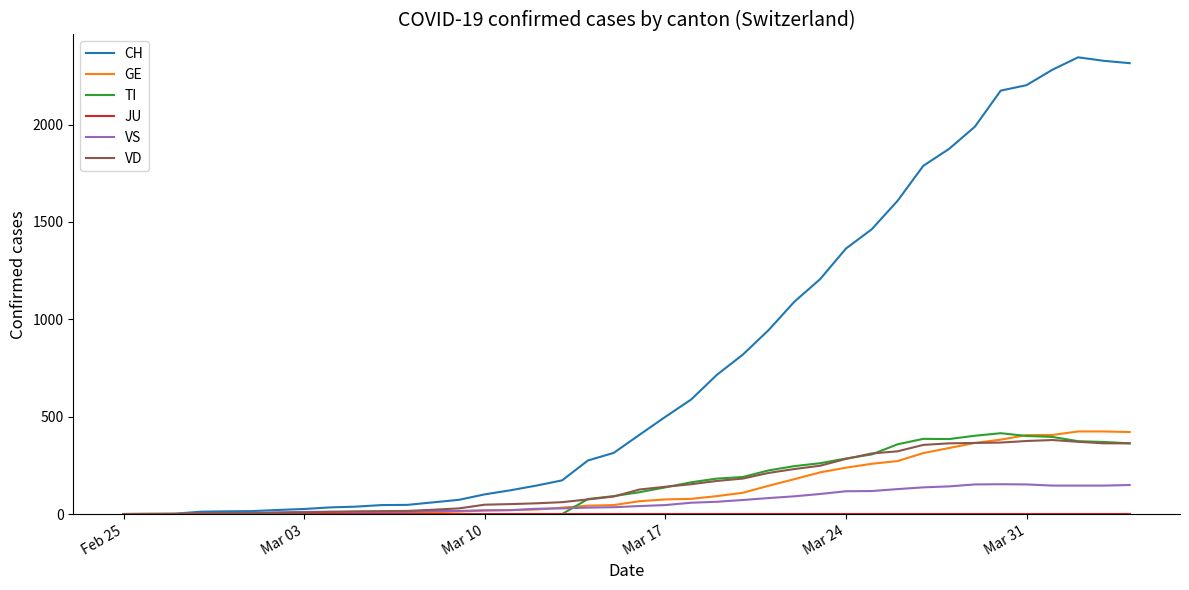

Which series has the largest total across all categories?

CH